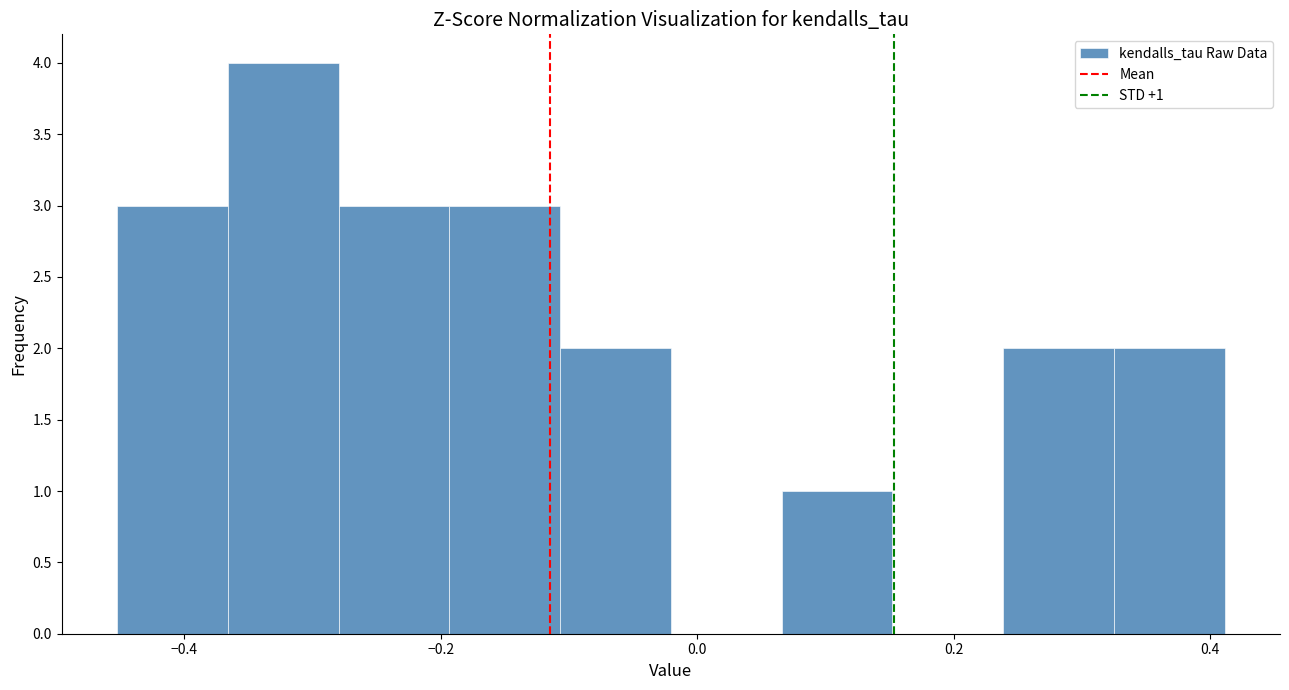

Which range on the x-axis has the tallest bar?

-0.36 to -0.28